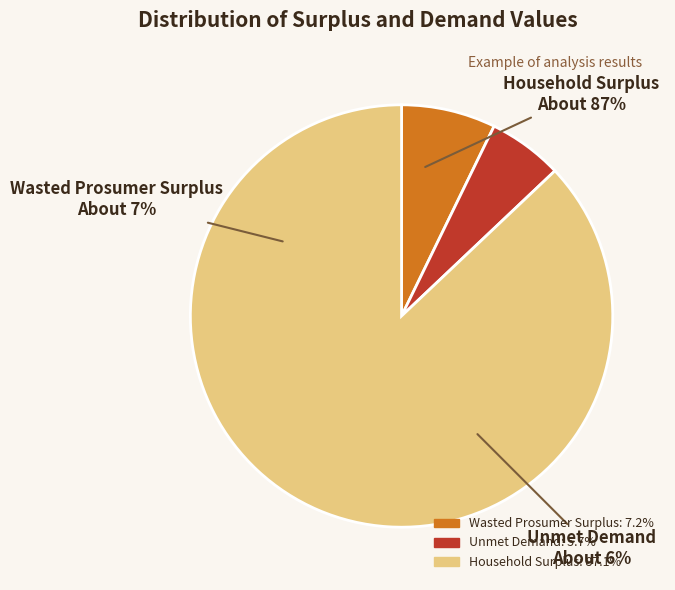

Does Household Surplus represent more than half of the total?

Yes